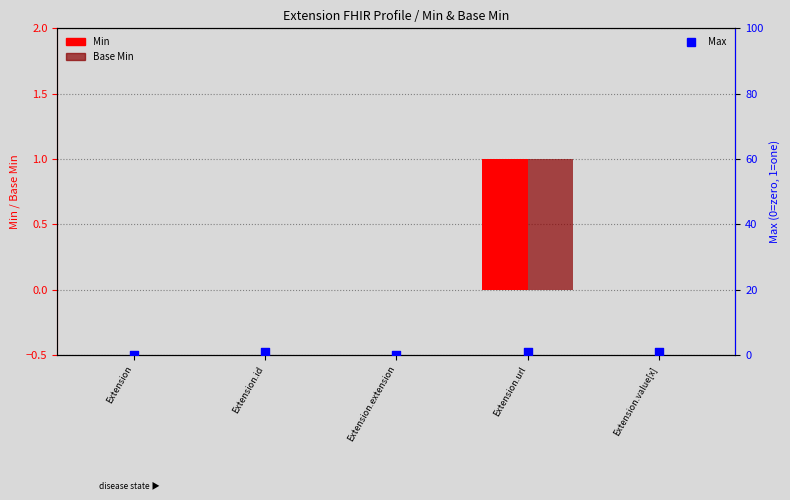

Which series reaches the minimum Y coordinate?

Min